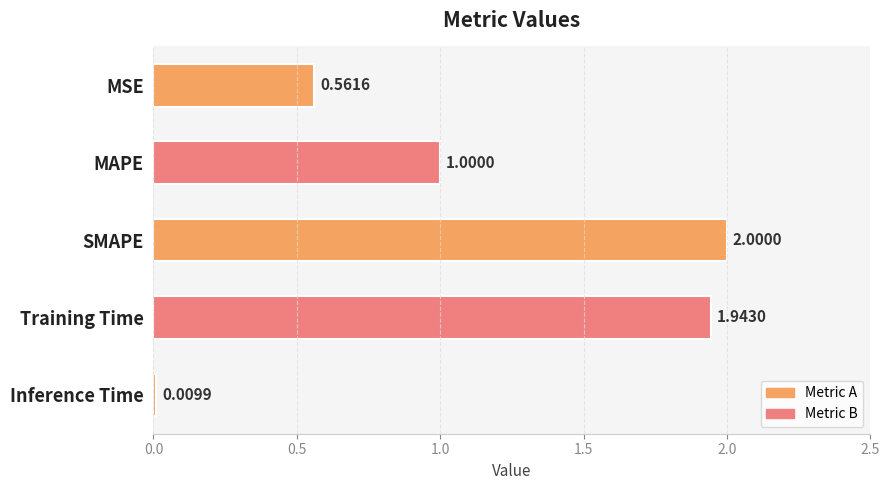

List the labels in order of value, smallest first.

Inference Time, MSE, MAPE, Training Time, SMAPE